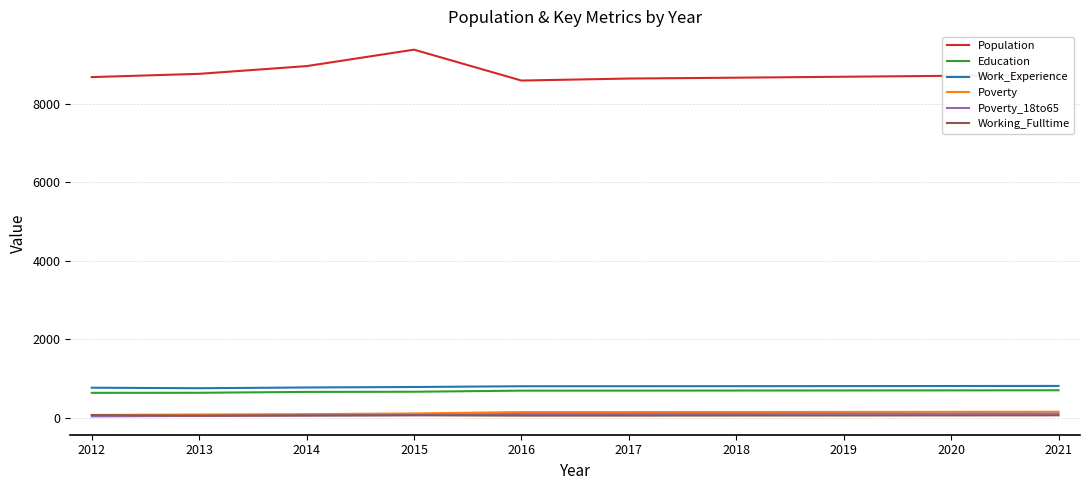

What value does the Population series have at 2017, to the nearest 10?

8650